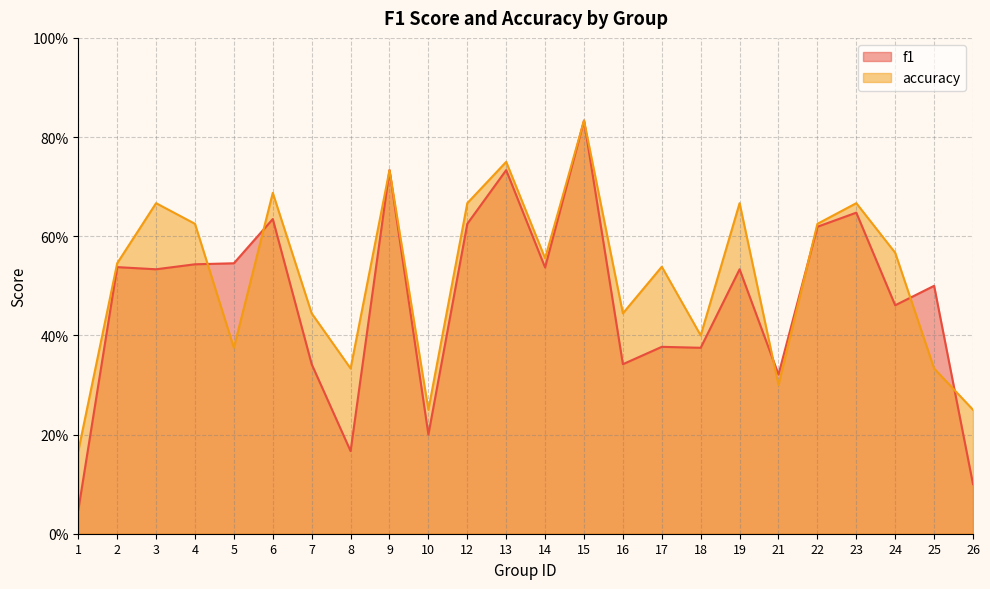

True or false: accuracy has more than 1 interior local peaks.

True